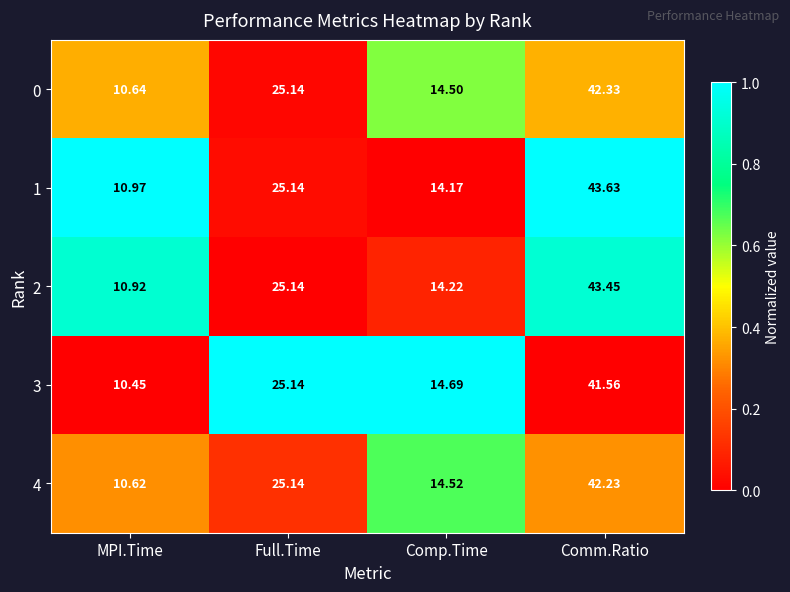

At which category is the sum across all series the highest?

Comm.Ratio